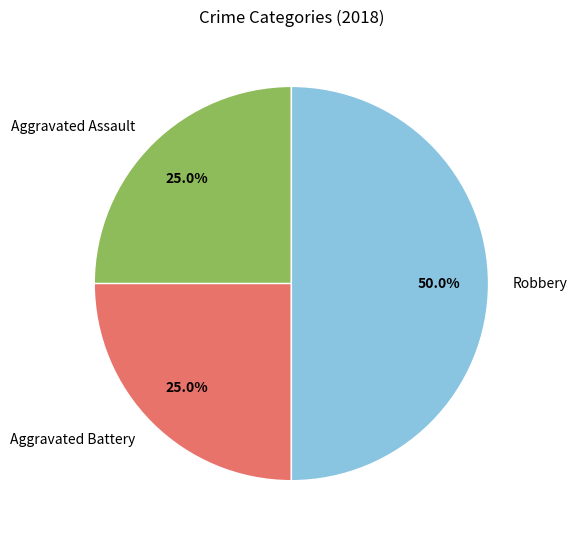

Count the number of slices in the pie.

3